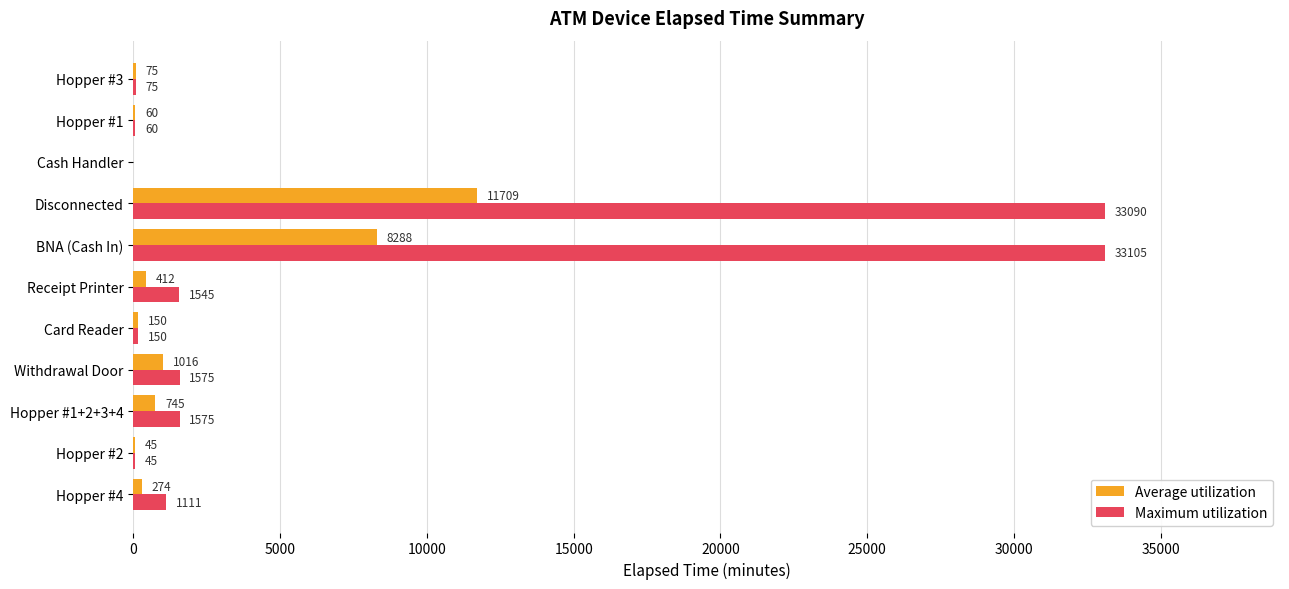

What is the maximum value shown in the chart?

33105.0